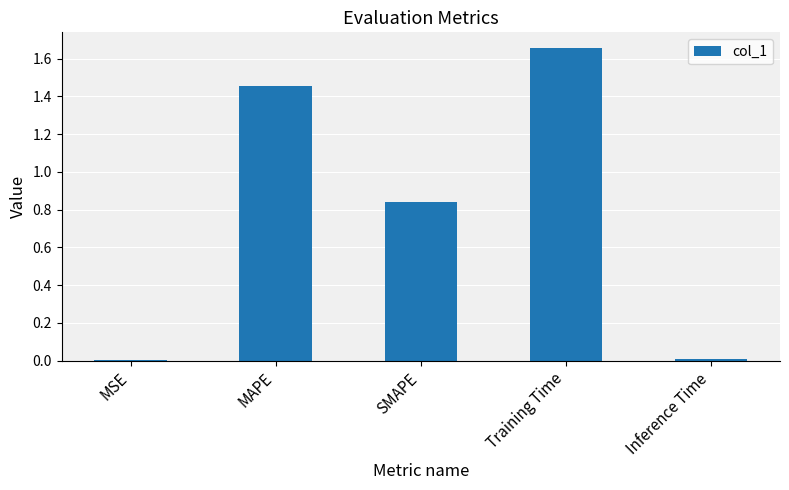

What is the sum of all values?

4.0